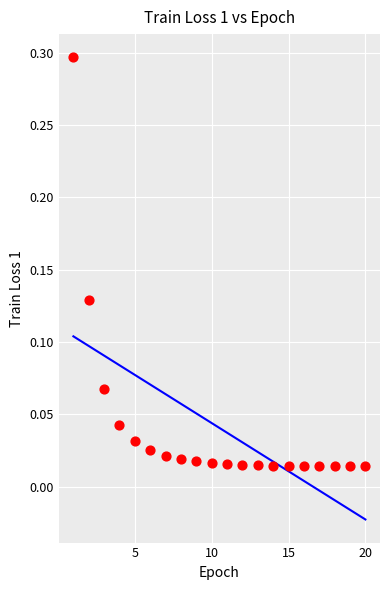

What is the range of Y values (max minus min)?

0.3